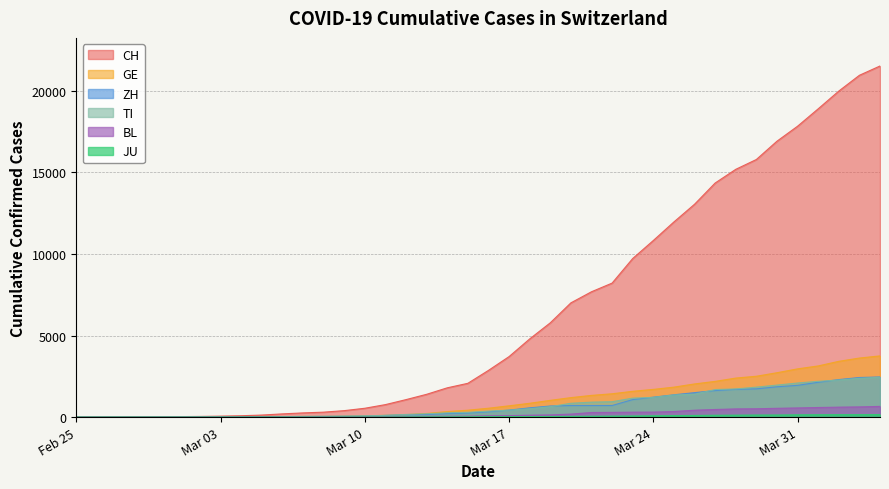

What is the maximum value for GE?

3753